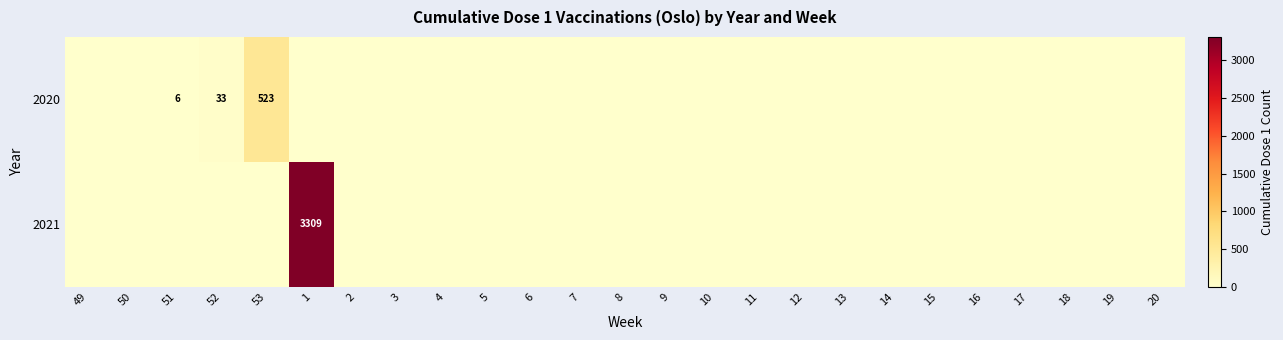

What is the sum of all 2021 values?

3309